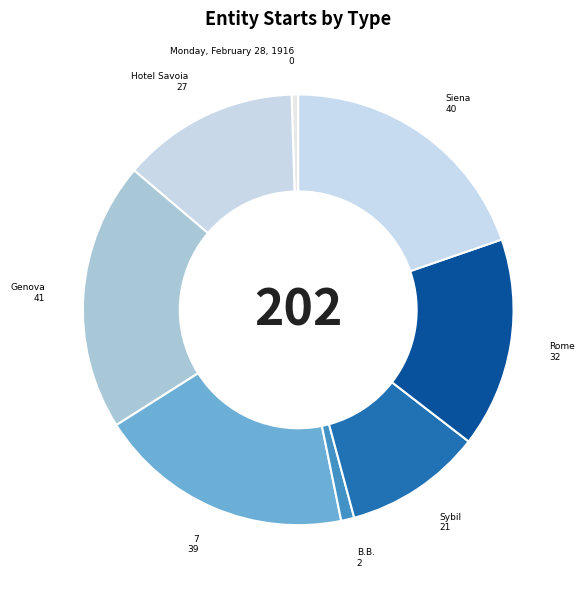

Is the sum of Genova and 7 greater than half?

No